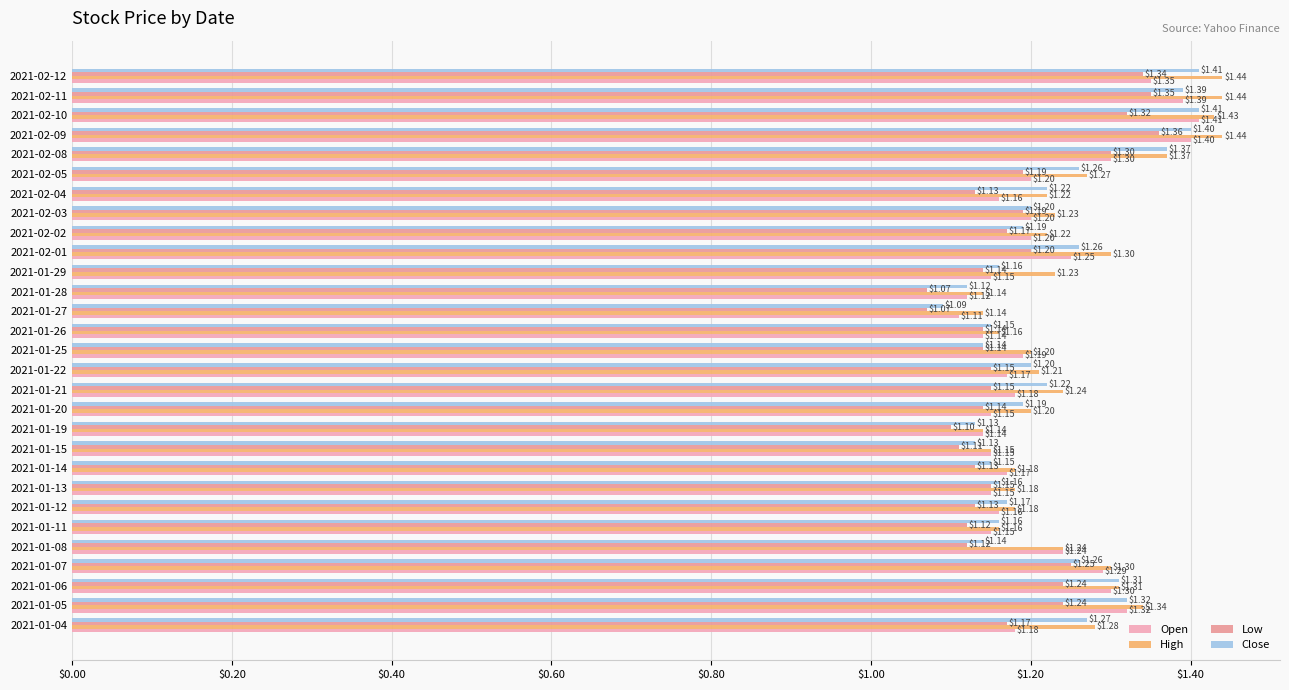

Count the number of categories in the chart.

29